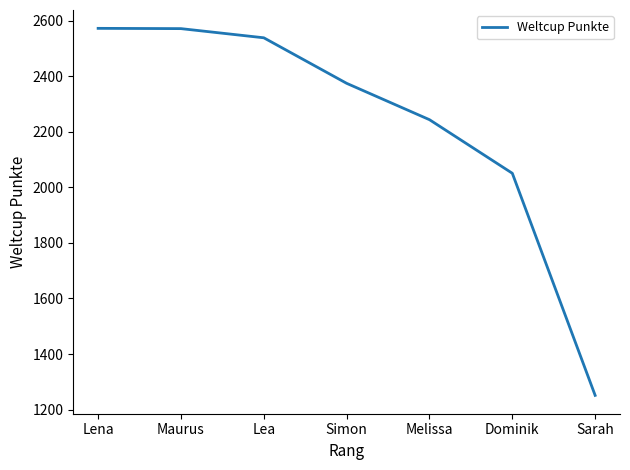

How many values are below 2375?

3